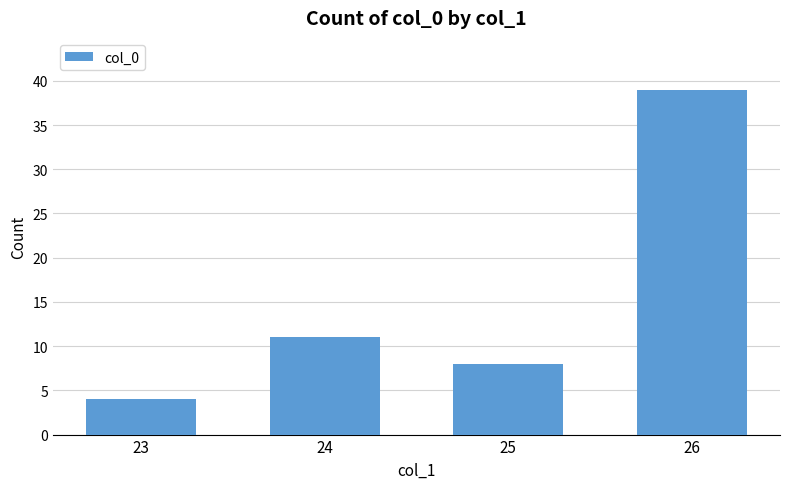

Reading right to left, transcribe all the data shown in this chart.

26=39	25=8	24=11	23=4